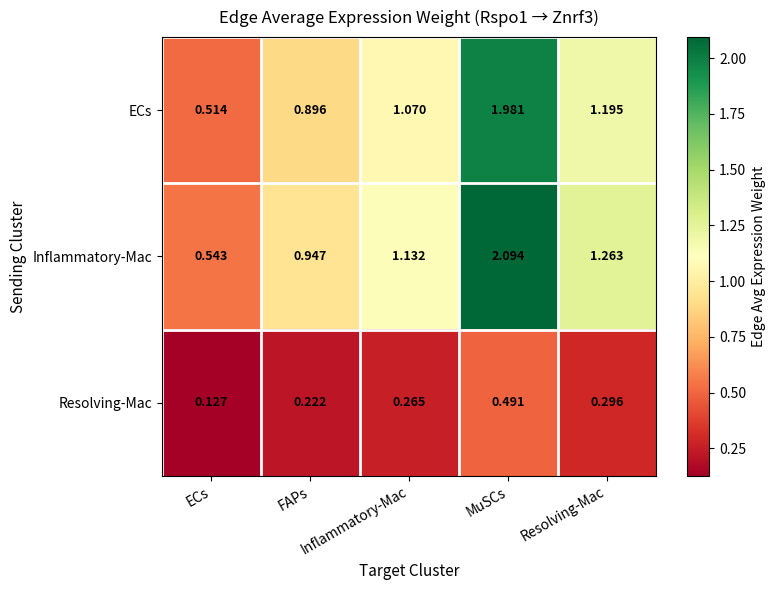

How many data points does each series have?

5